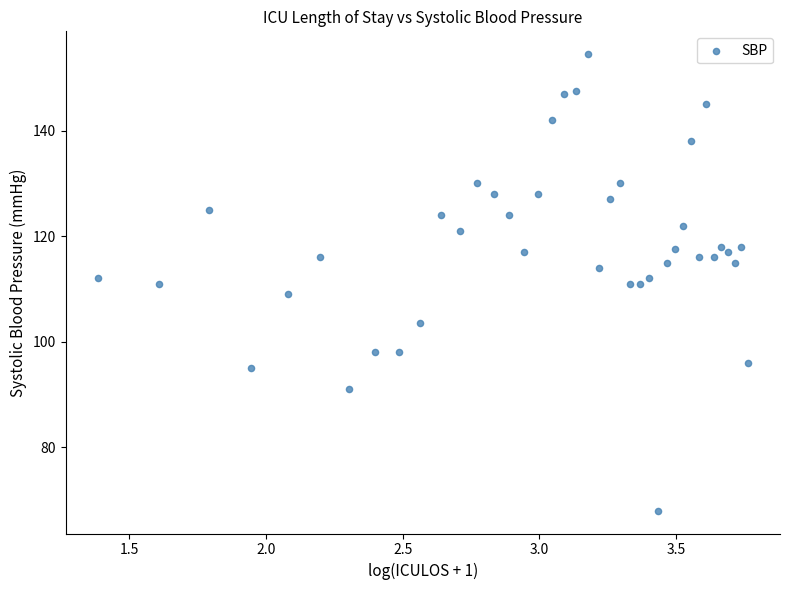

What is the range of X values (max minus min)?

2.4